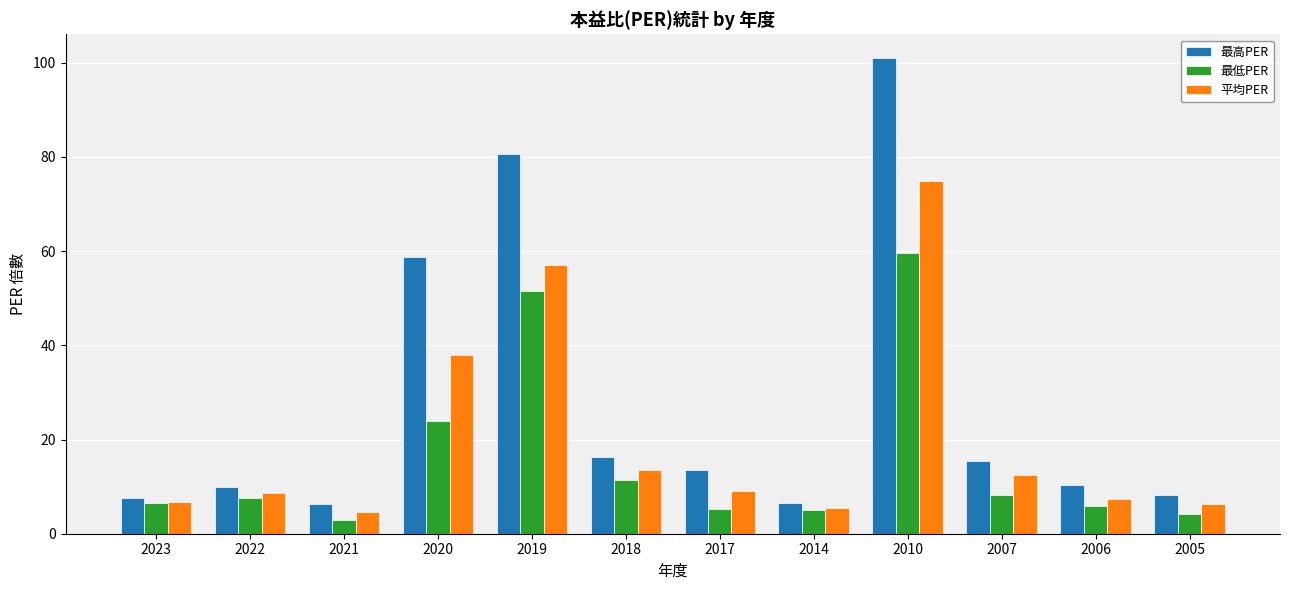

What is the minimum value for 平均PER?

4.5